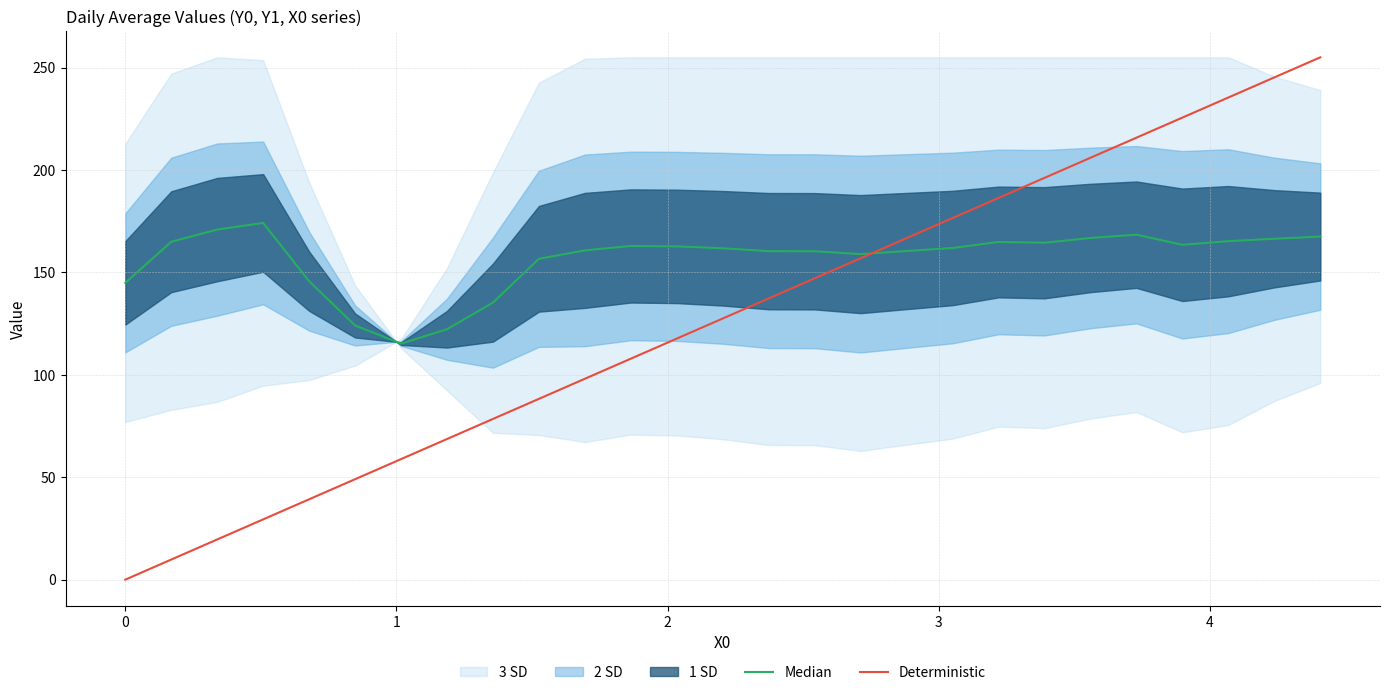

Which series has the largest total across all categories?

Median